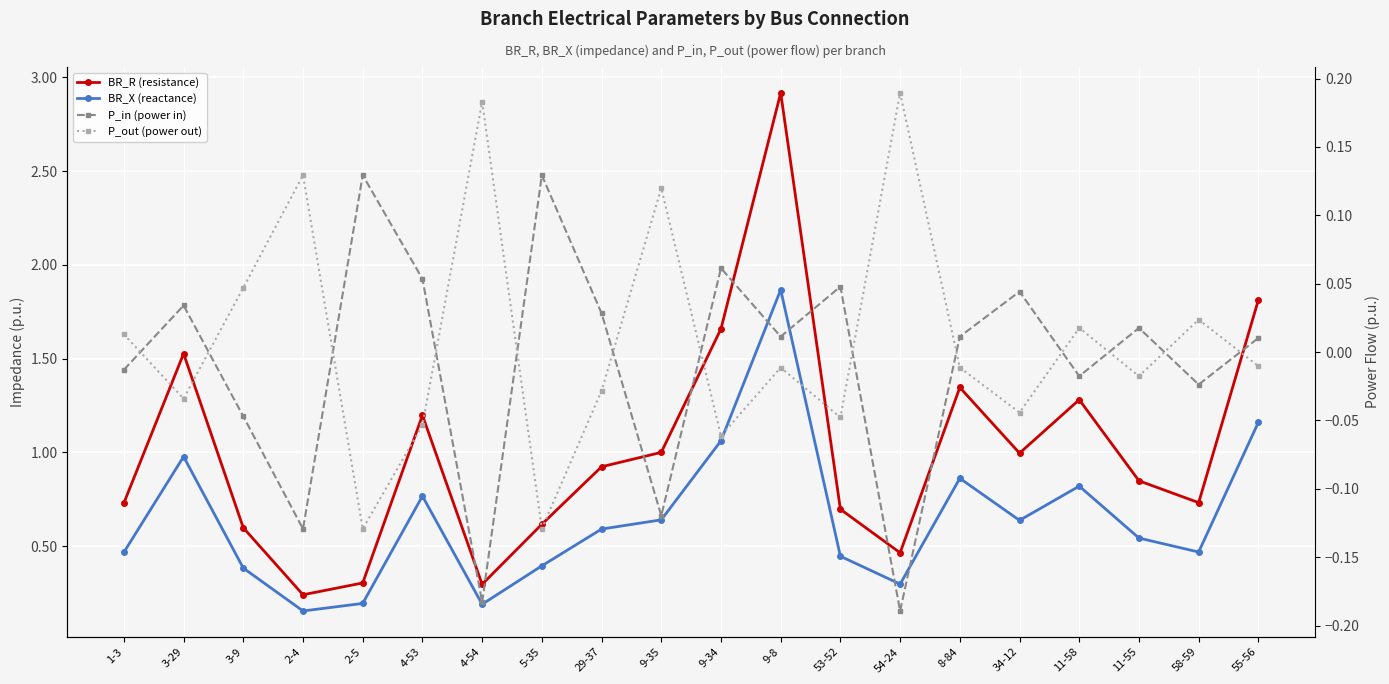

What are all the series names shown in the legend?

BR_R (resistance), BR_X (reactance), P_in (power in), P_out (power out)